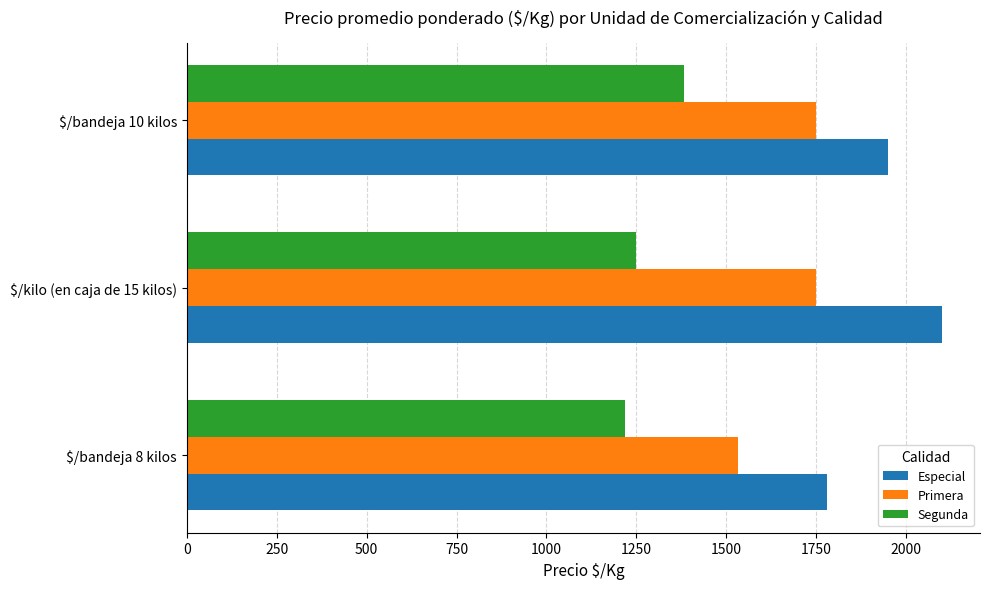

Which series has the largest total across all categories?

Especial